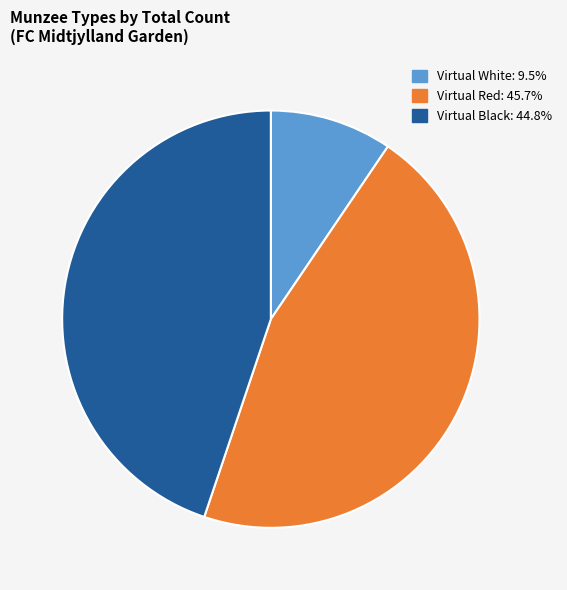

Is there any slice that represents more than half of the pie?

No